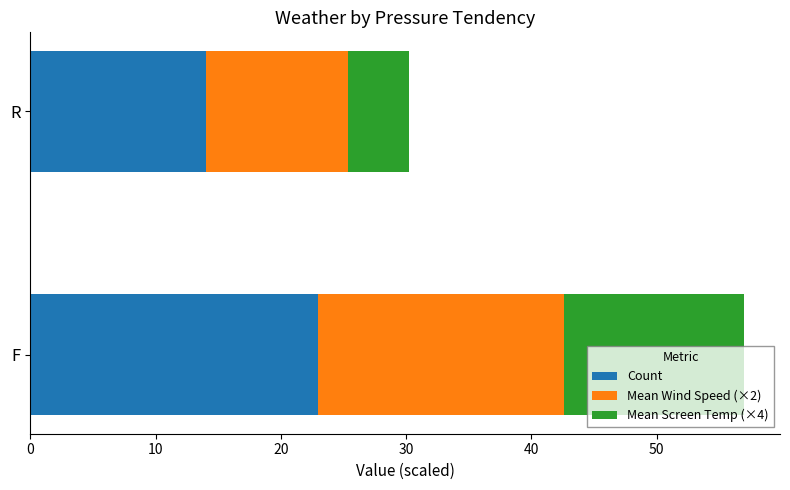

What is the approximate value of Count at F?

23.0